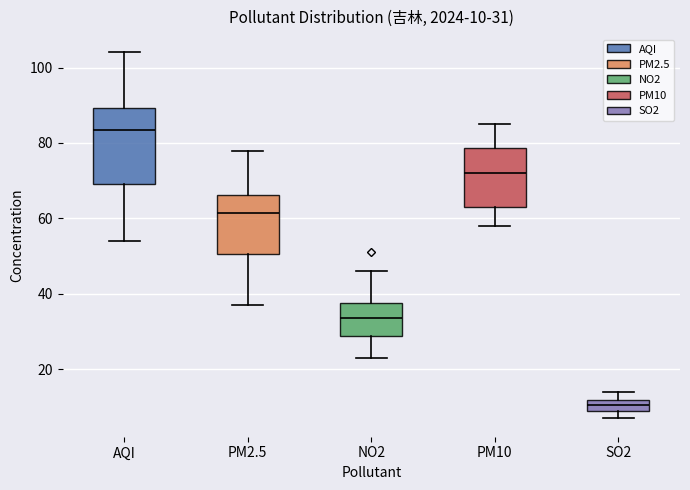

Which box is the tallest, from its lower edge to its upper edge?

AQI